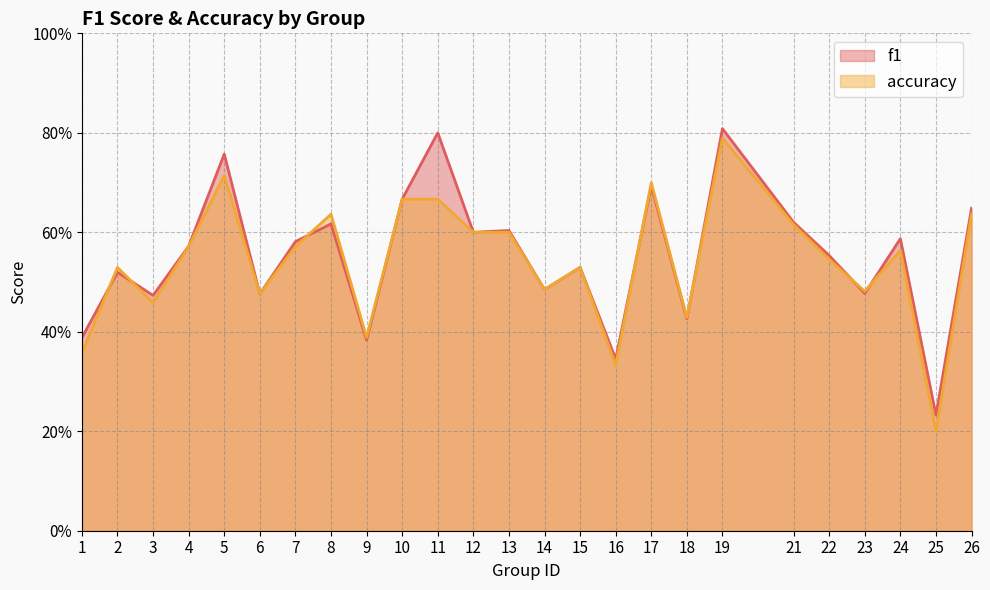

List the labels in order of accuracy value, smallest first.

25, 16, 1, 9, 18, 3, 6, 23, 14, 2, 15, 22, 24, 4, 7, 12, 13, 21, 8, 26, 10, 11, 17, 5, 19